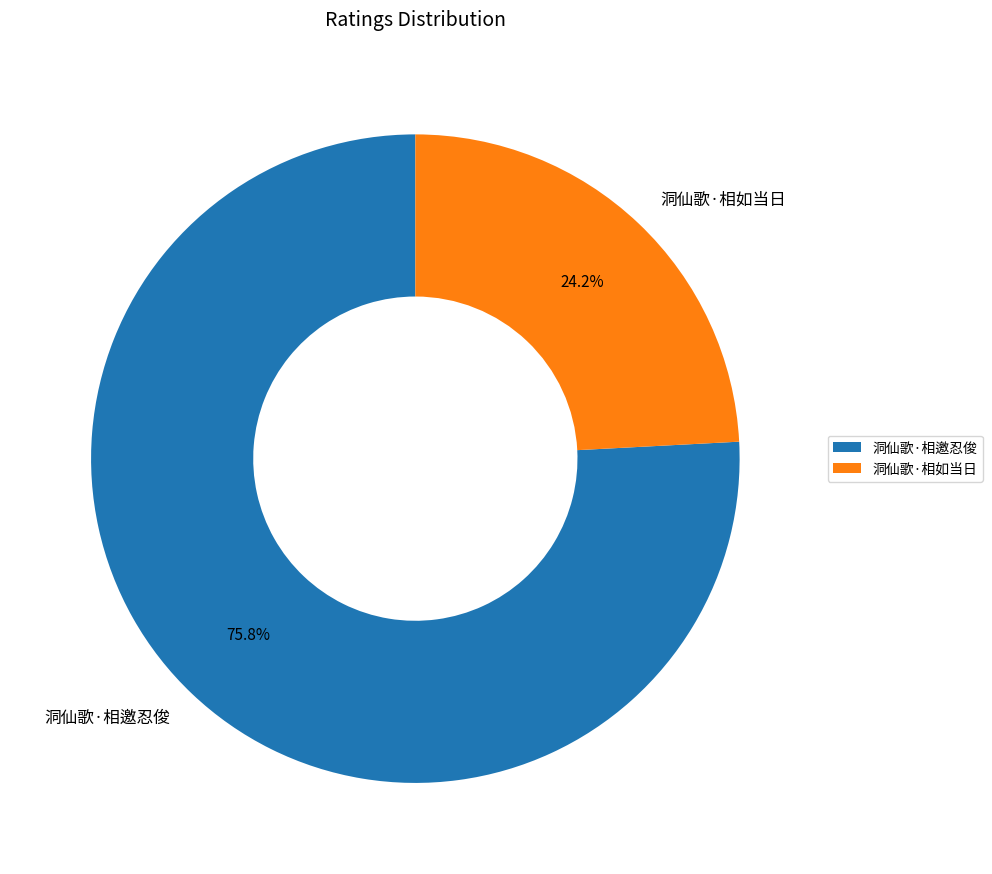

To the nearest percent, what portion does 洞仙歌·相邀忍俊 represent?

76%